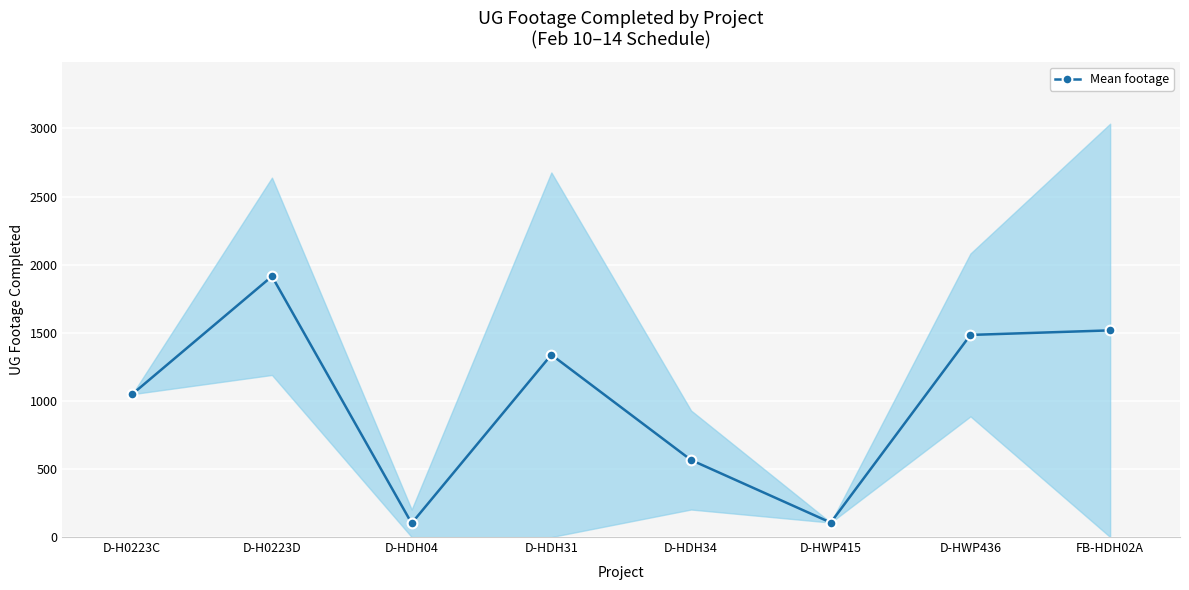

What is the difference between the maximum and second lowest values?

1808.5